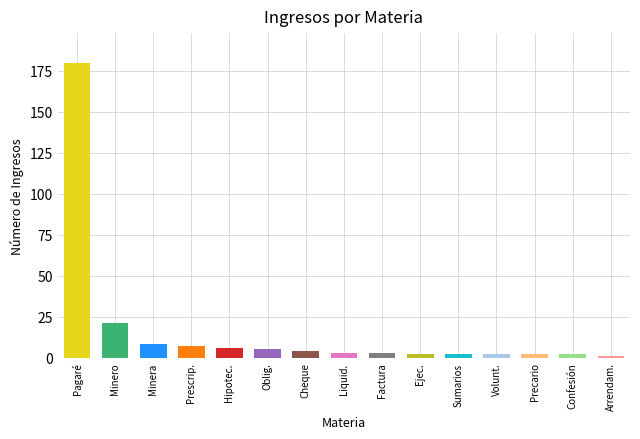

The chart shows a value of 2 at Otros Voluntarios. True or false?

True